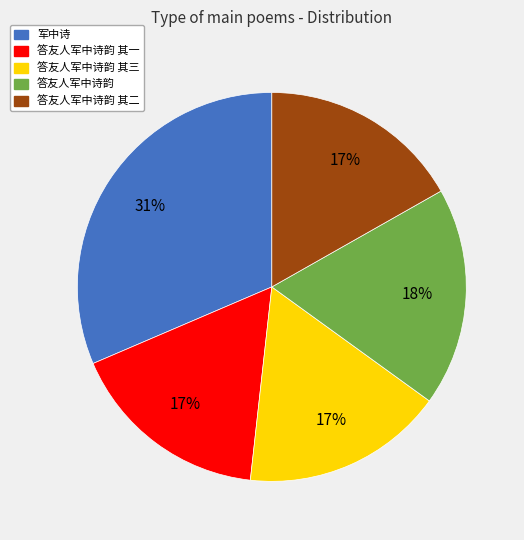

How many segments does this pie chart have?

5